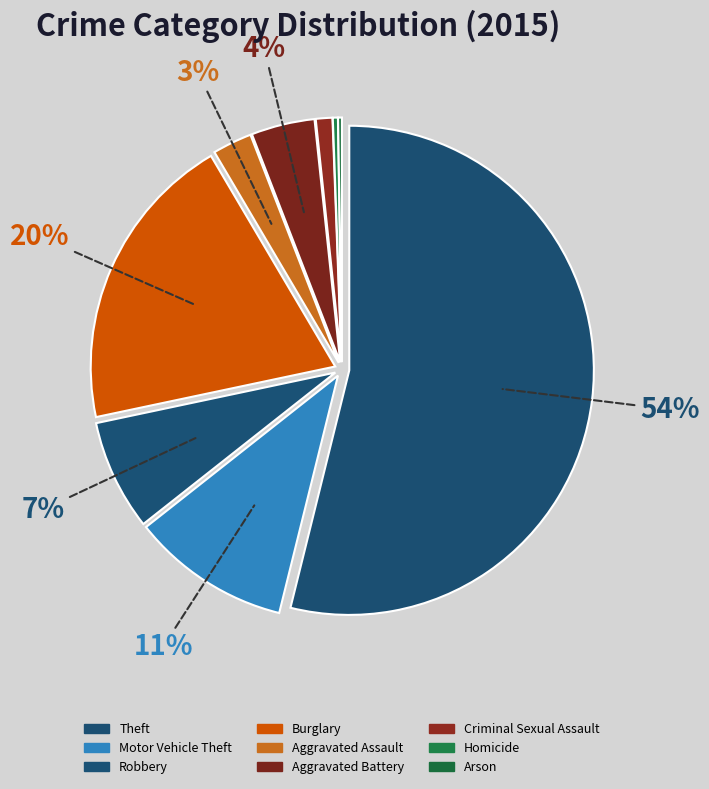

Rank the categories by value from highest to lowest.

Theft, Burglary, Motor Vehicle Theft, Robbery, Aggravated Battery, Aggravated Assault, Criminal Sexual Assault, Homicide, Arson